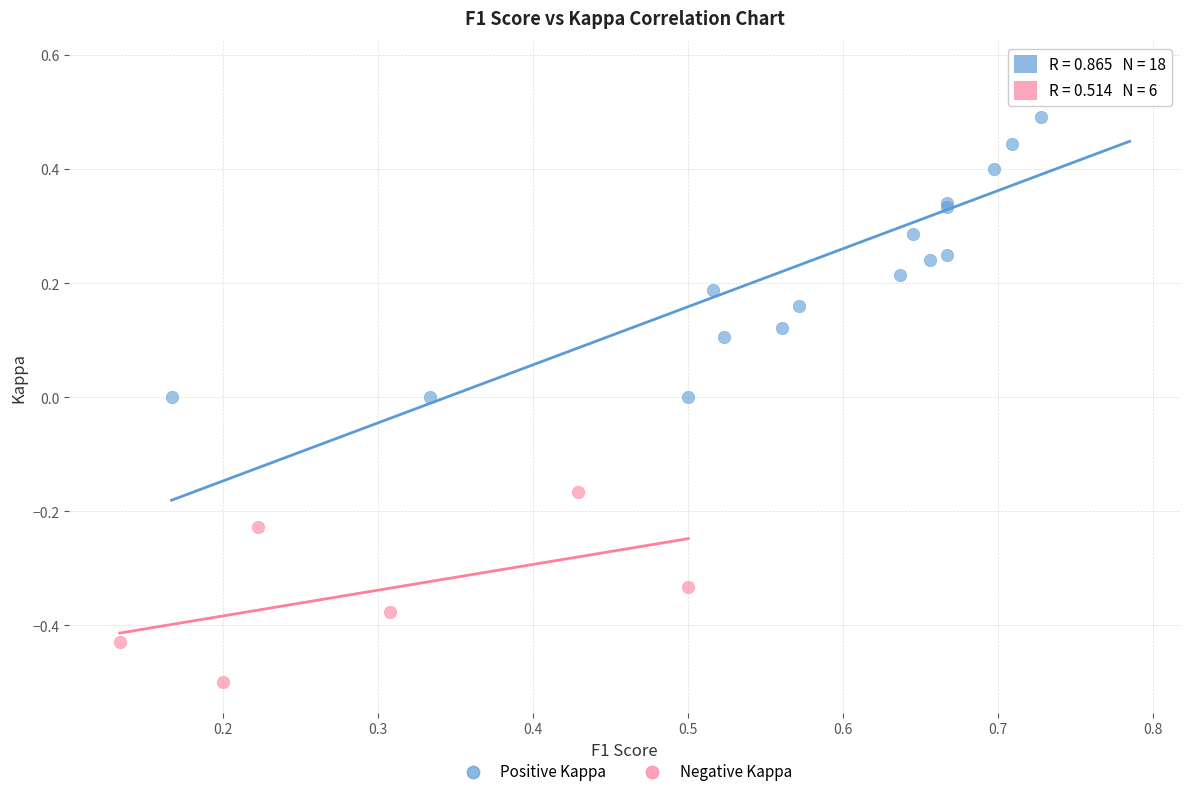

Which series contains the highest Y value?

Positive Kappa